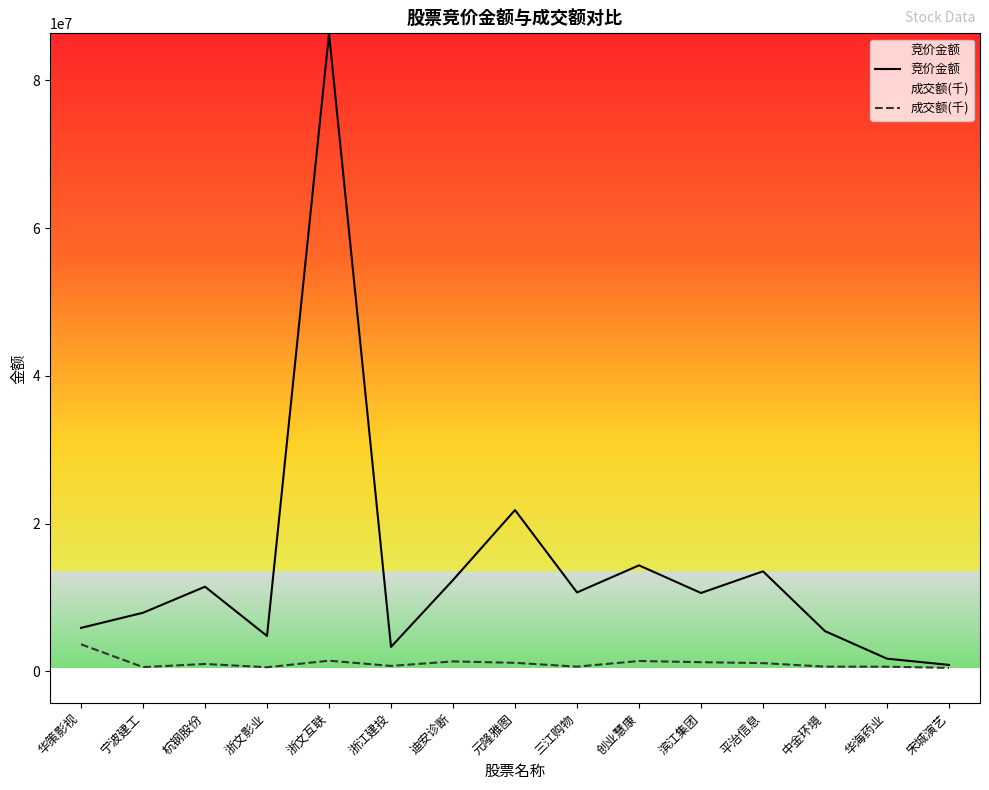

Is it true that 成交额(千) equals 726797.3 at 浙江建投?

True